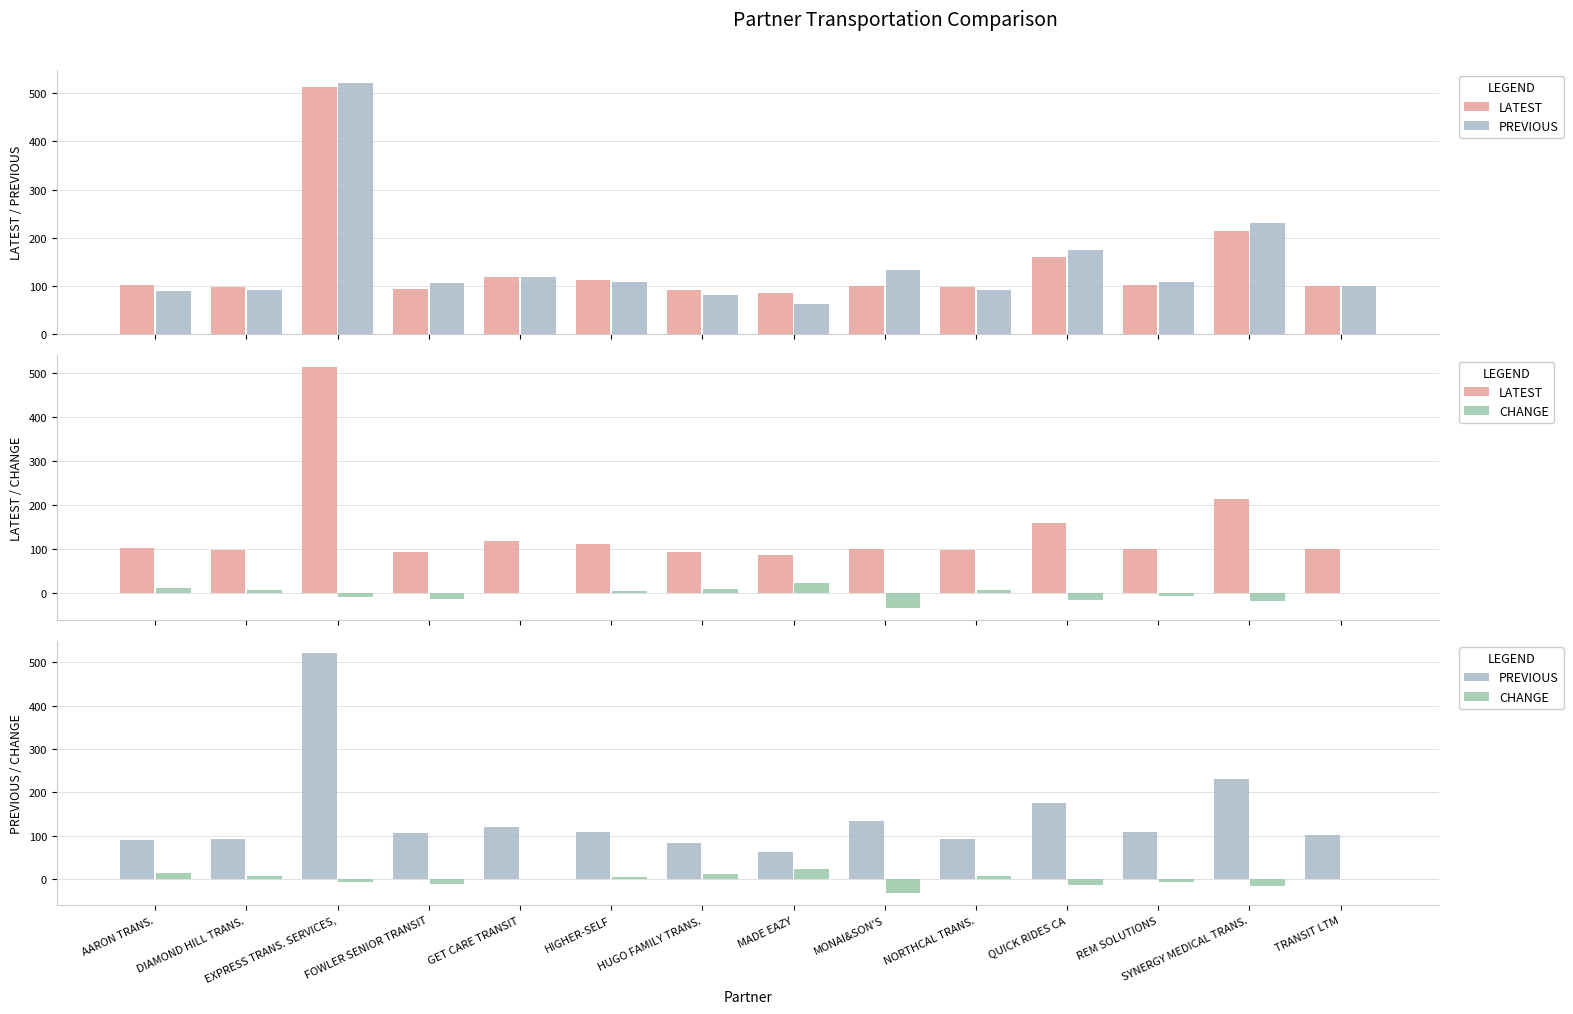

Is it true that LATEST equals 112.5 at HIGHER-SELF?

True